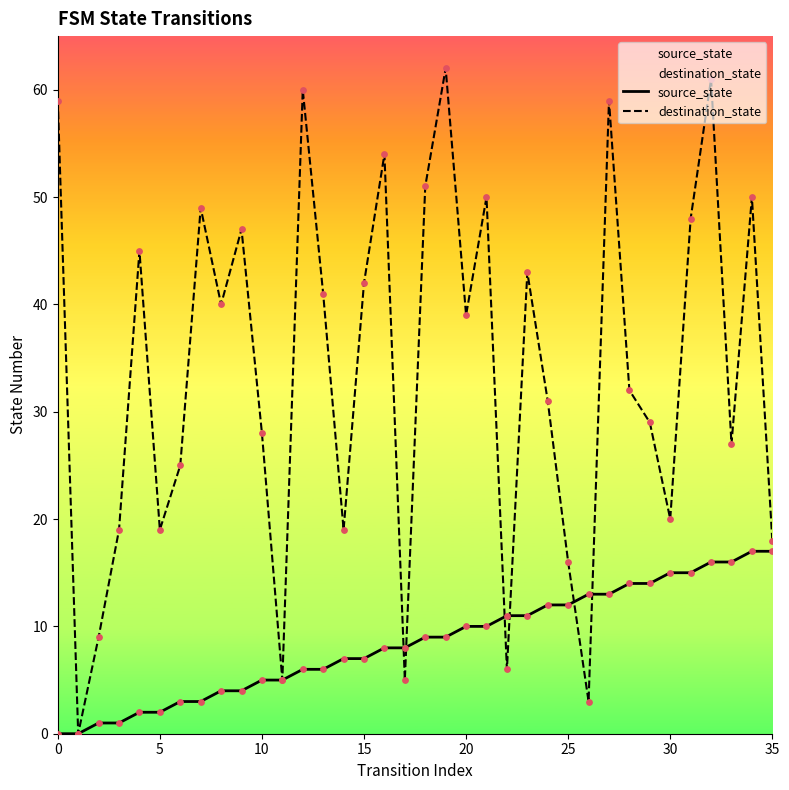

Which series reaches the maximum Y coordinate?

destination_state